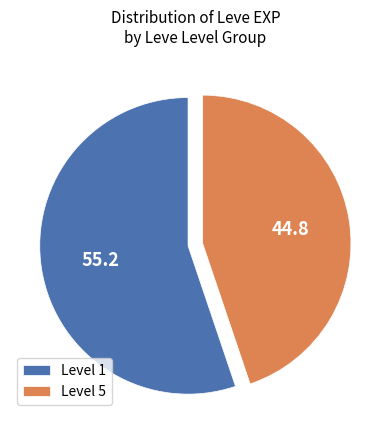

The Level 5 slice represents 45% of the pie. True or false?

True